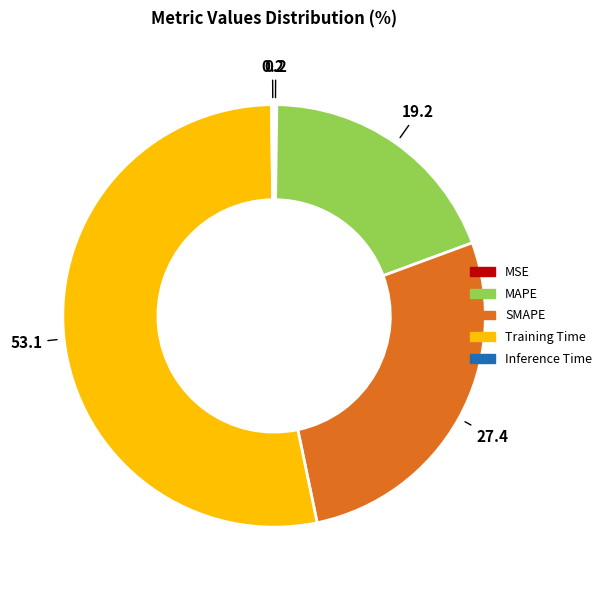

Is it true that Training Time is 53% of the pie?

True